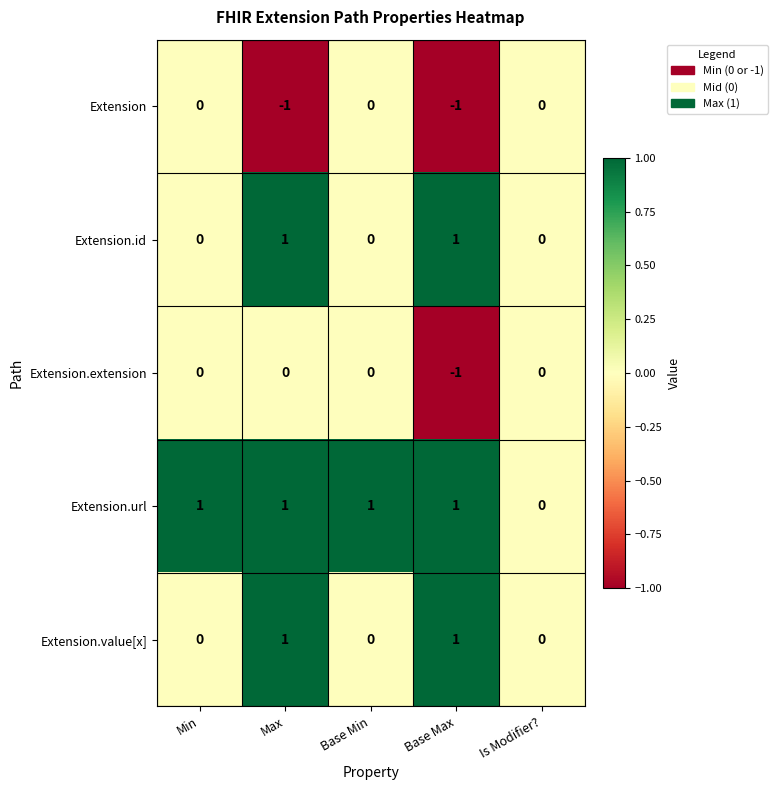

Which series has the largest total across all categories?

Extension.url